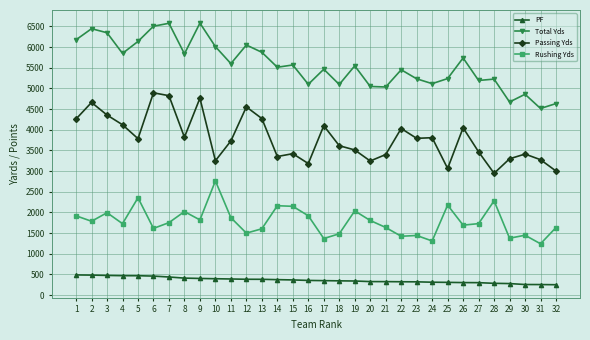

What is the difference between the Passing Yds values at 30 and 4?

709